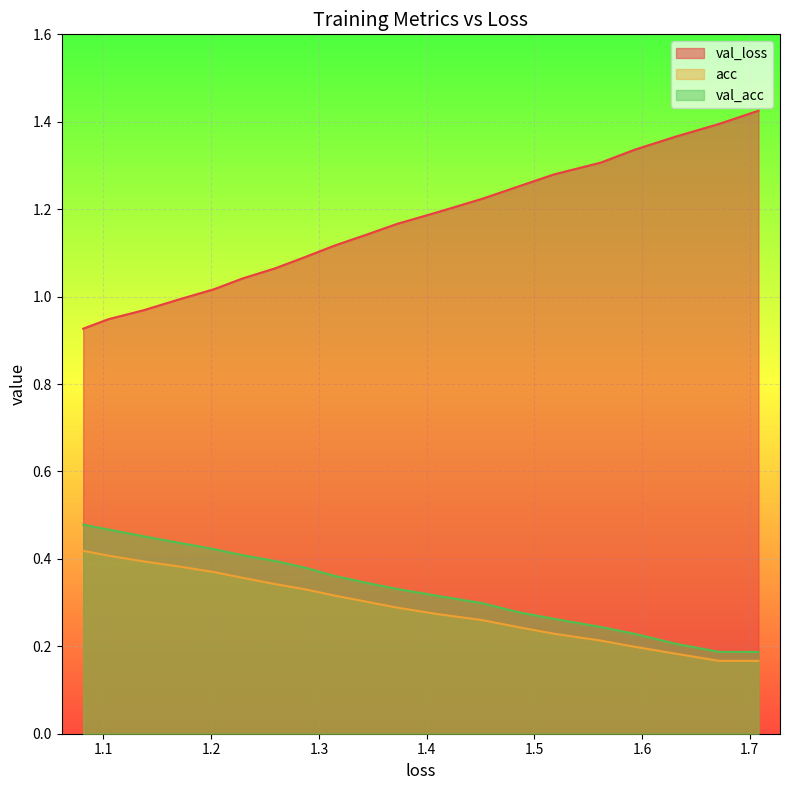

List the series in order of their peak value, lowest first.

acc, val_acc, val_loss